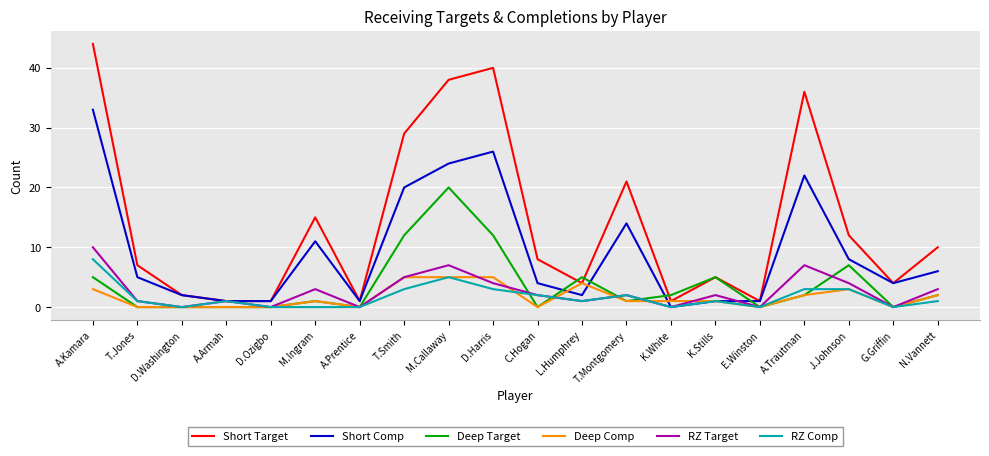

The Short Comp series shows 8 at T.Montgomery. True or false?

False